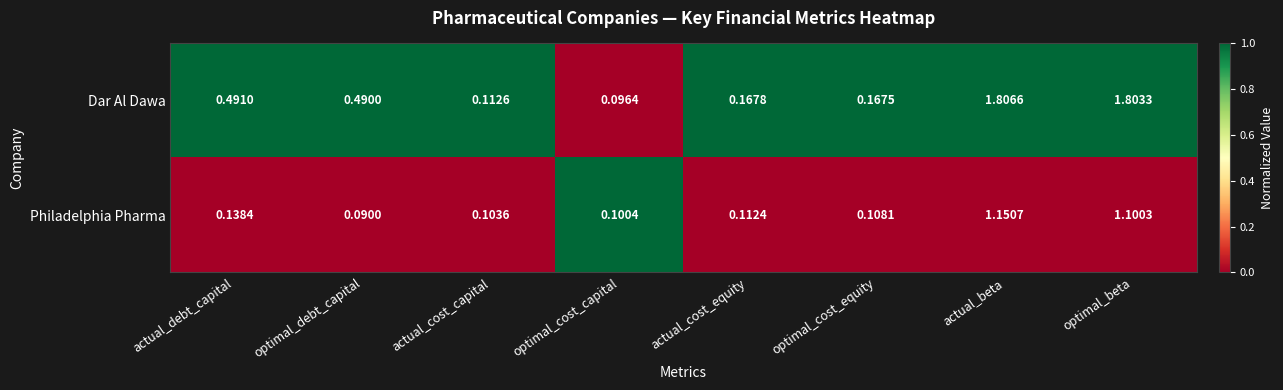

Which category has the lowest value across all series?

optimal_debt_capital